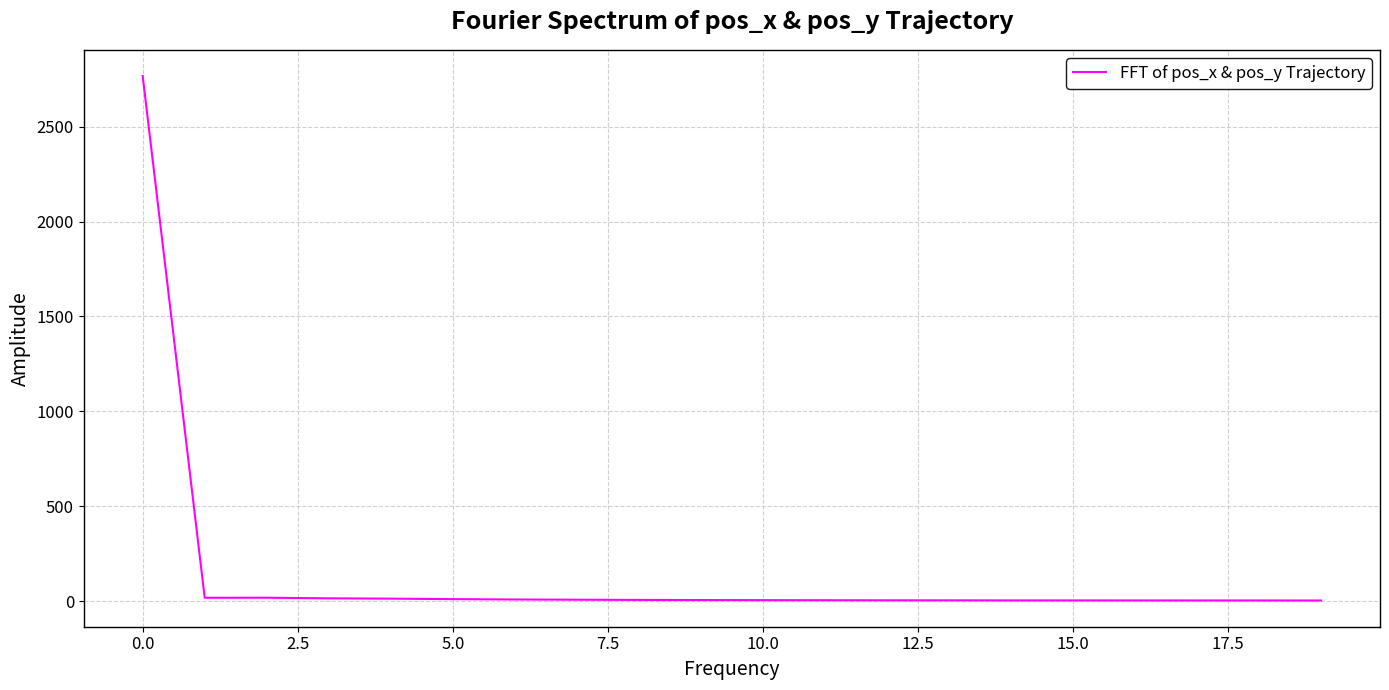

What is the greatest value displayed?

2765.9